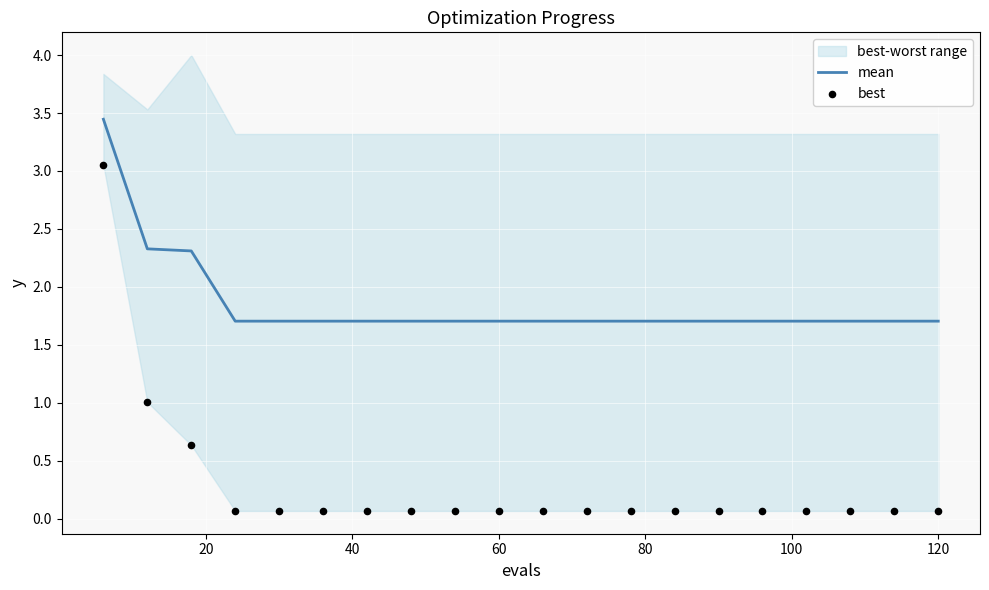

Which series has the widest spread of Y values?

best